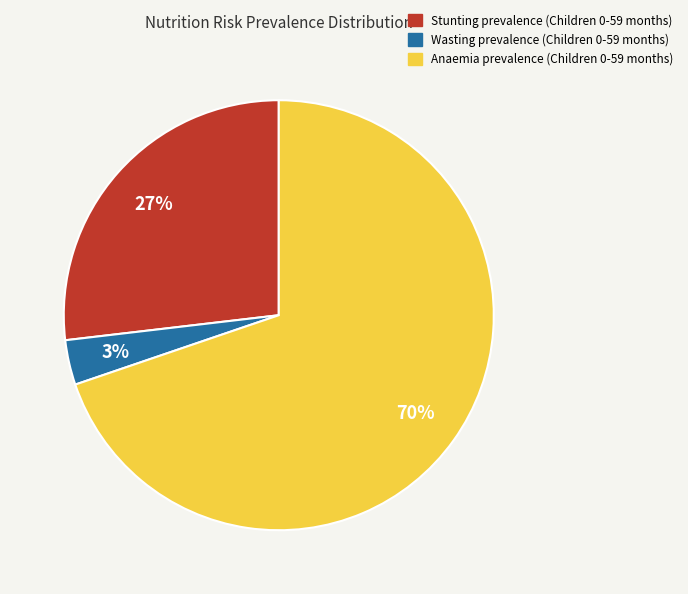

Is it true that Anaemia prevalence (Children 0-59 months) is 77% of the pie?

False